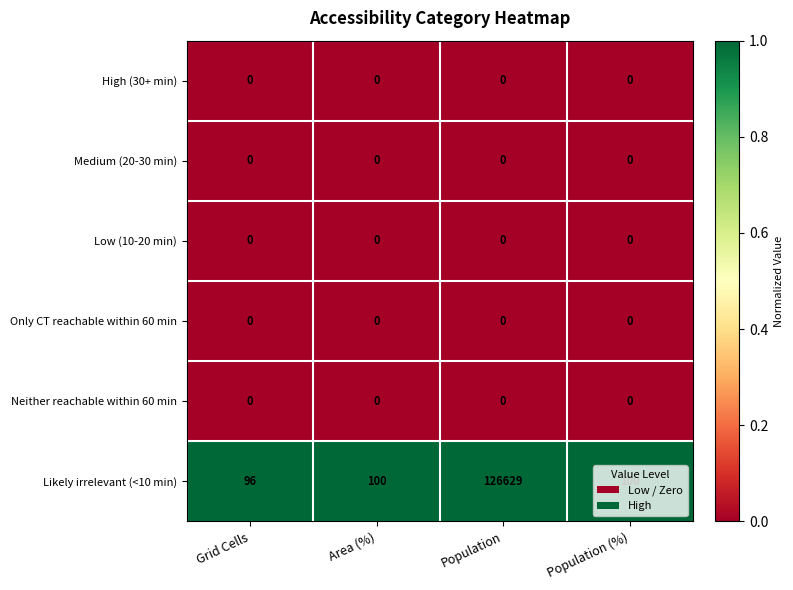

The Likely irrelevant (<10 min) series shows 36 at Area (%). True or false?

False